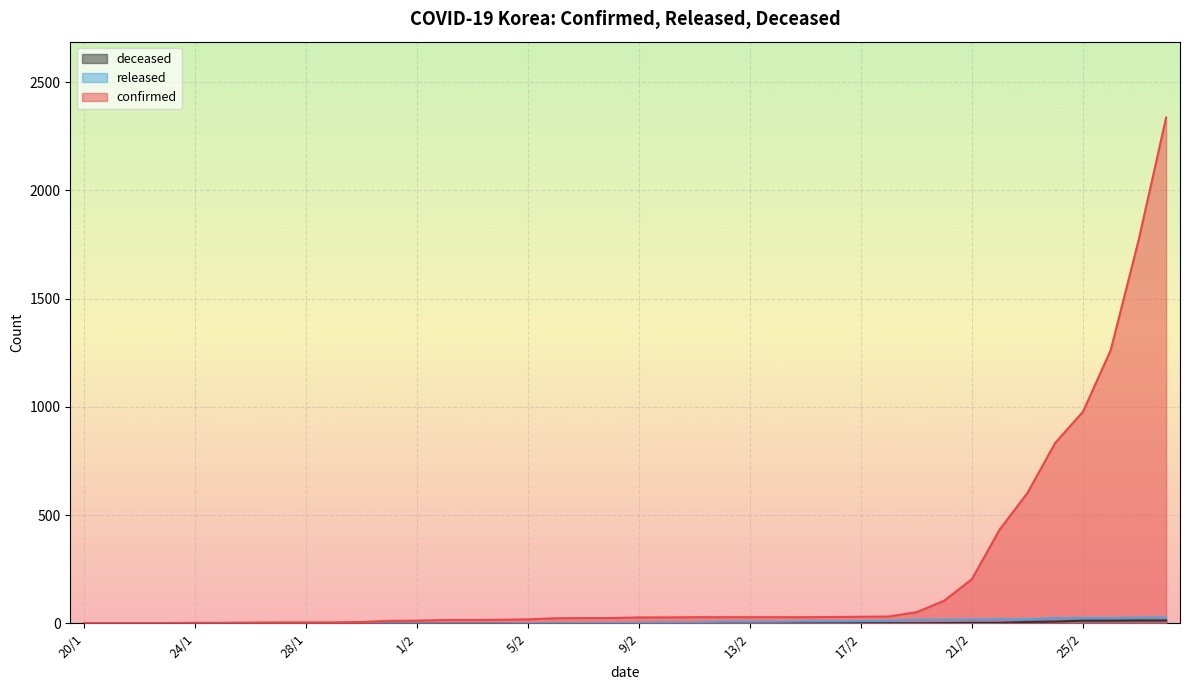

At which category does the chart reach its minimum across all series?

20/1